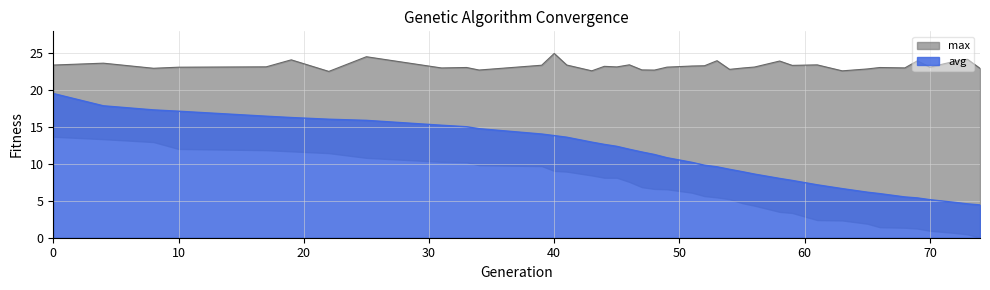

What is the minimum value shown in the chart?

4.5